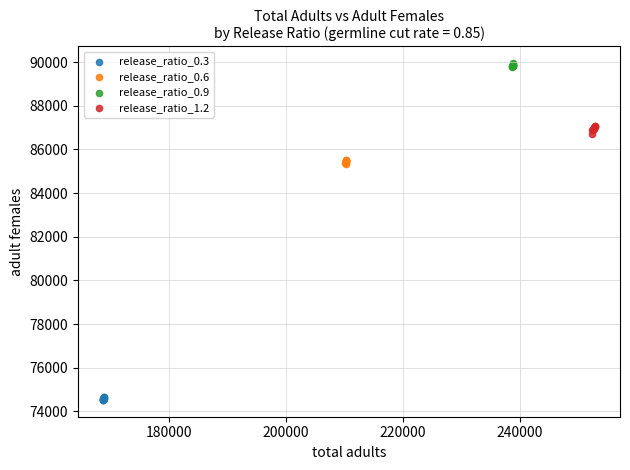

Which series reaches the maximum Y coordinate?

release_ratio_0.9